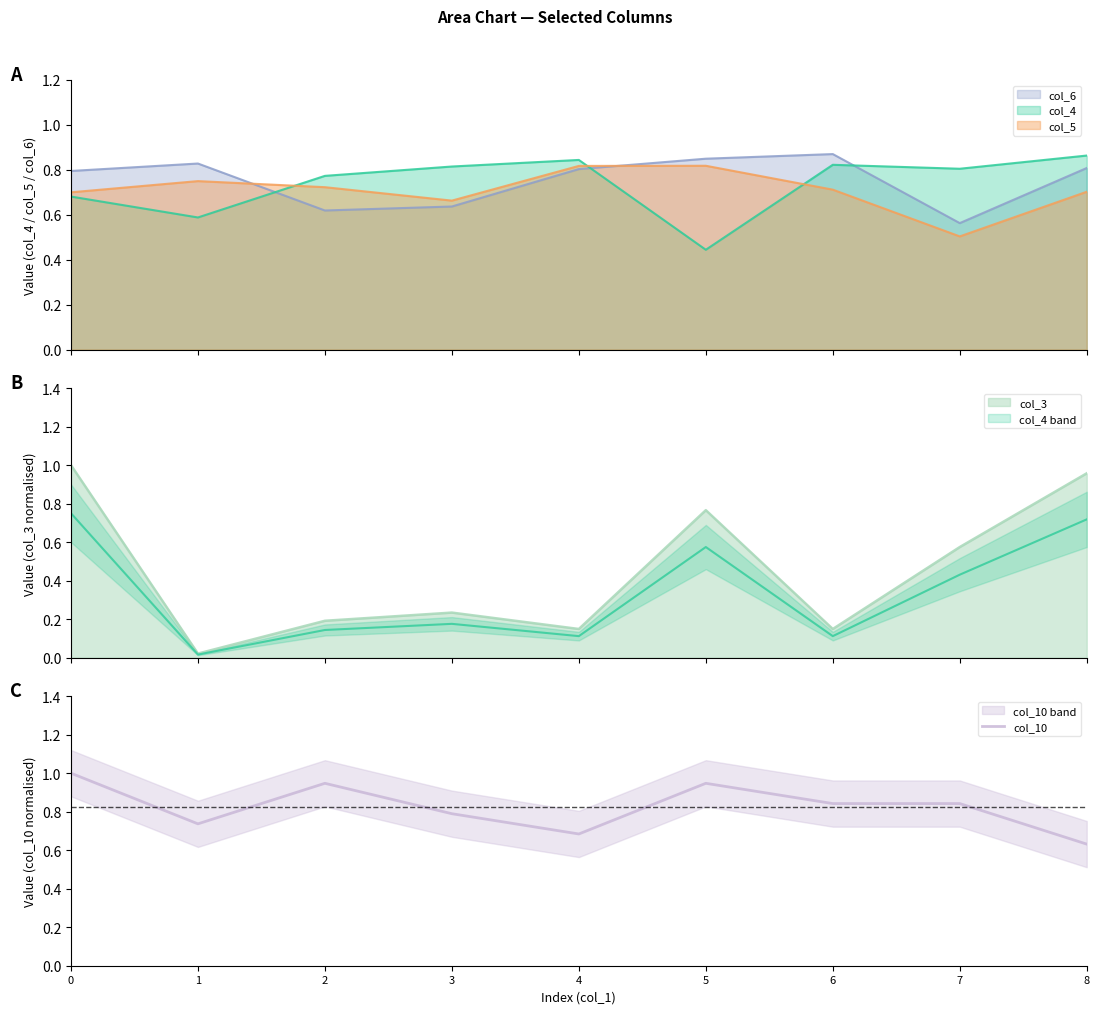

True or false: there are more than 1 points higher than both neighbors.

True